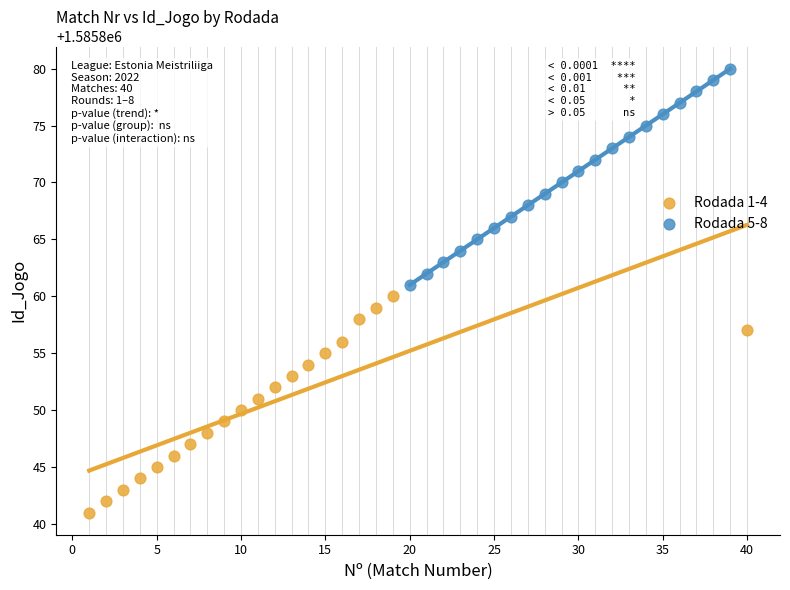

Which series contains the lowest Y value?

Rodada 1-4